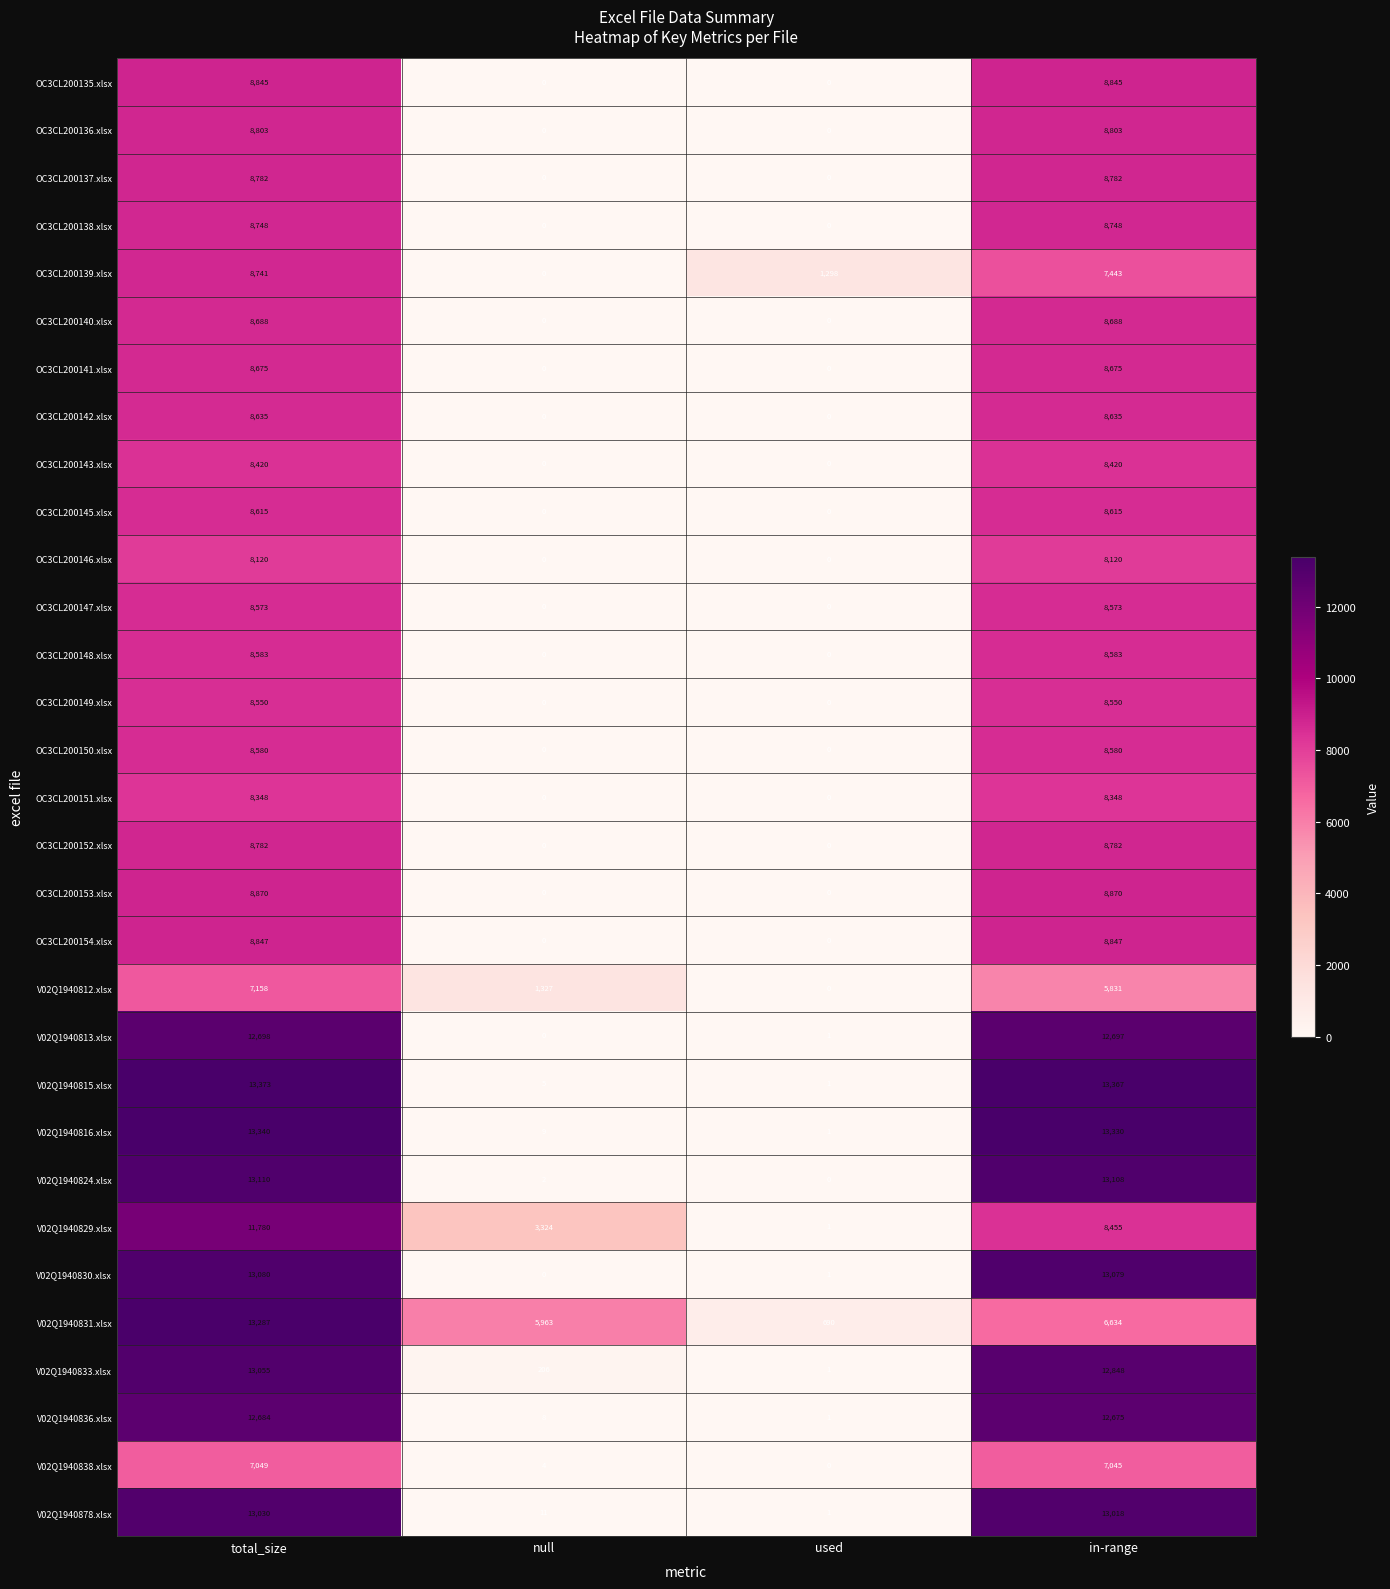

What is the difference between the V02Q1940829.xlsx values at in-range and total_size?

3325